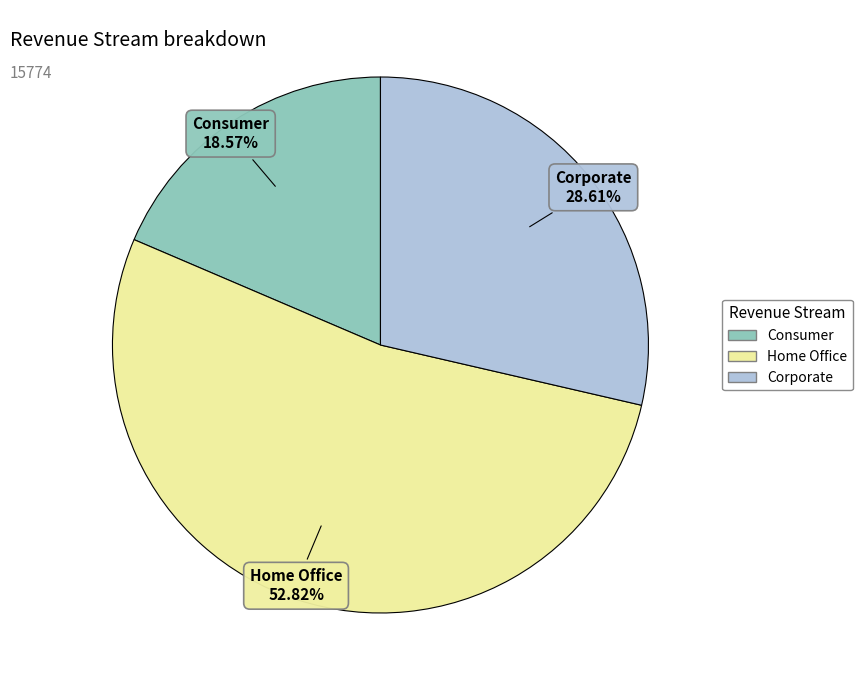

The Corporate slice represents 29% of the pie. True or false?

True